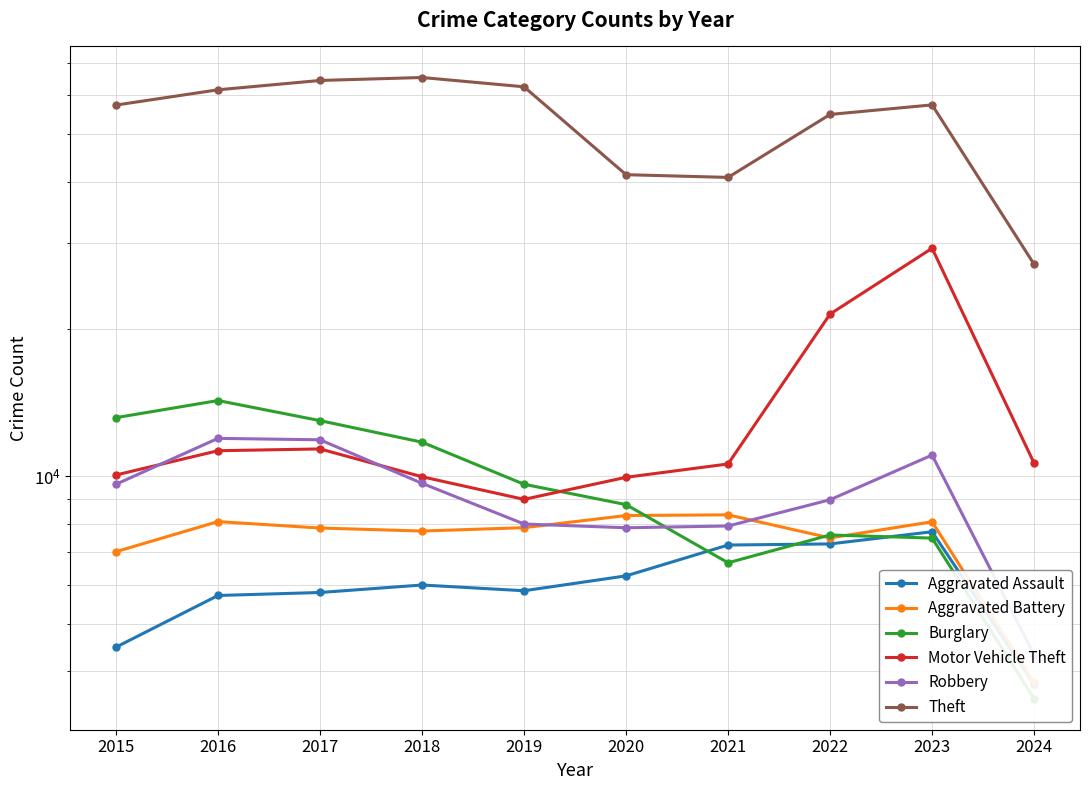

In Motor Vehicle Theft, how many points are lower than both neighbors (excluding endpoints)?

1